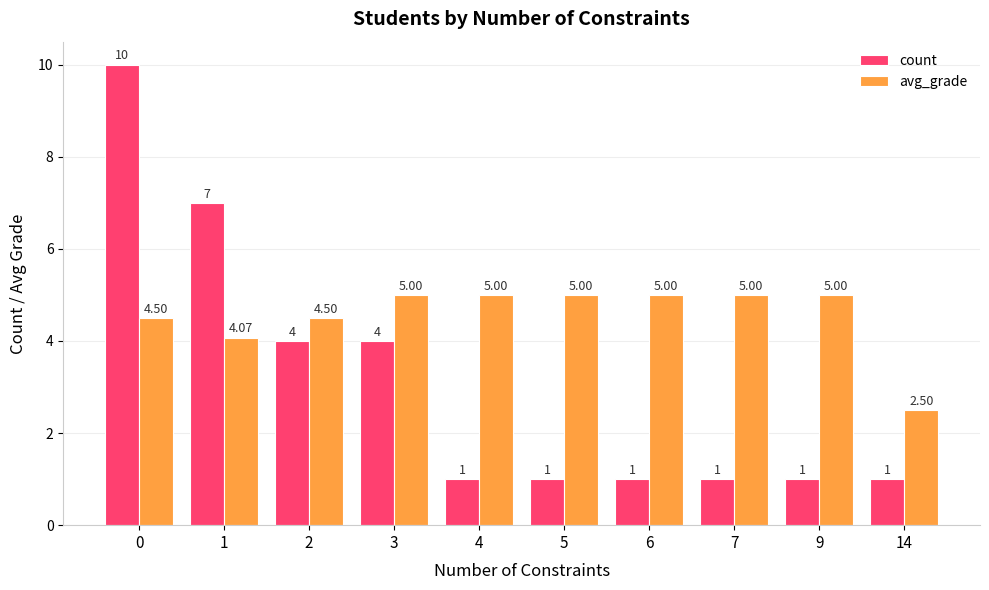

What is the difference between the maximum and minimum values in the avg_grade series?

2.5